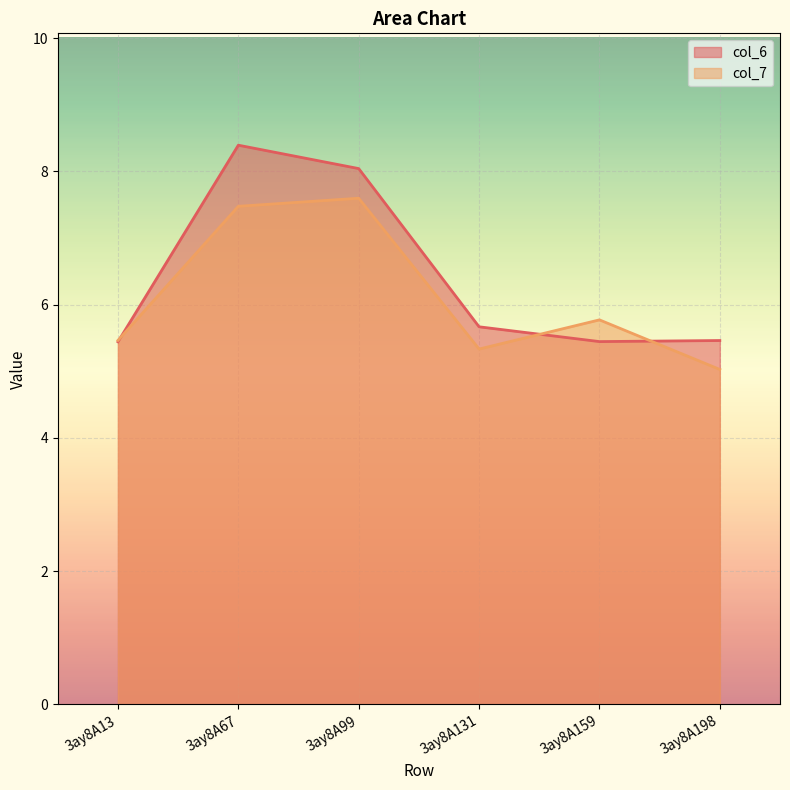

Which label corresponds to the largest value in the chart?

3ay8A67